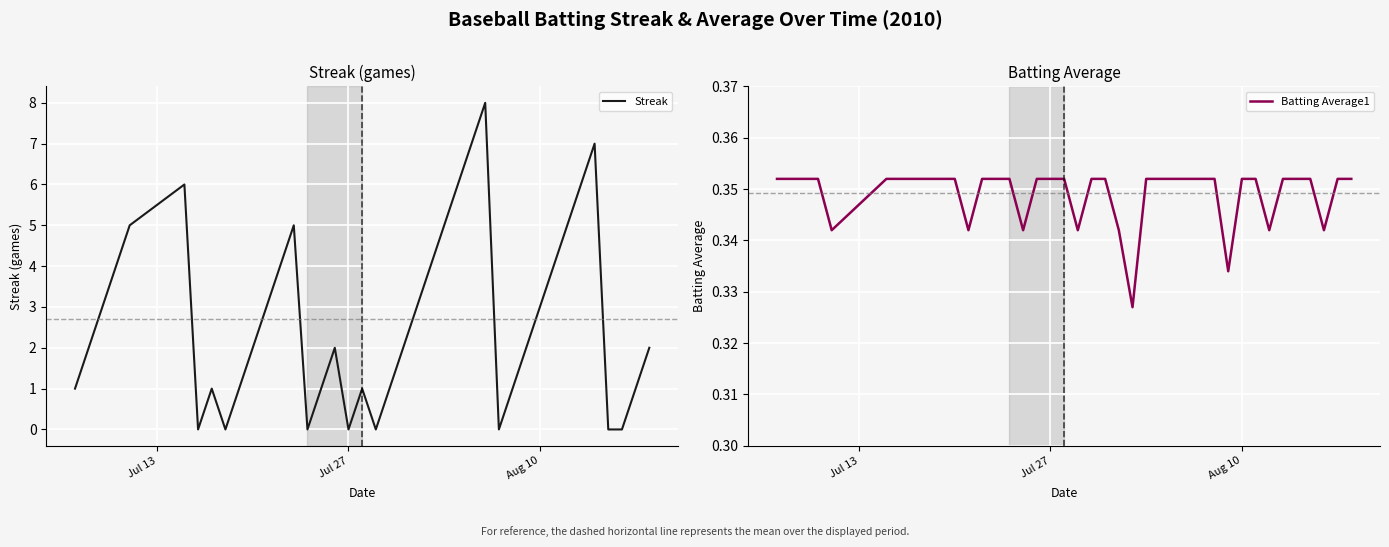

True or false: Streak has a value of 5 at Jul 27.

False